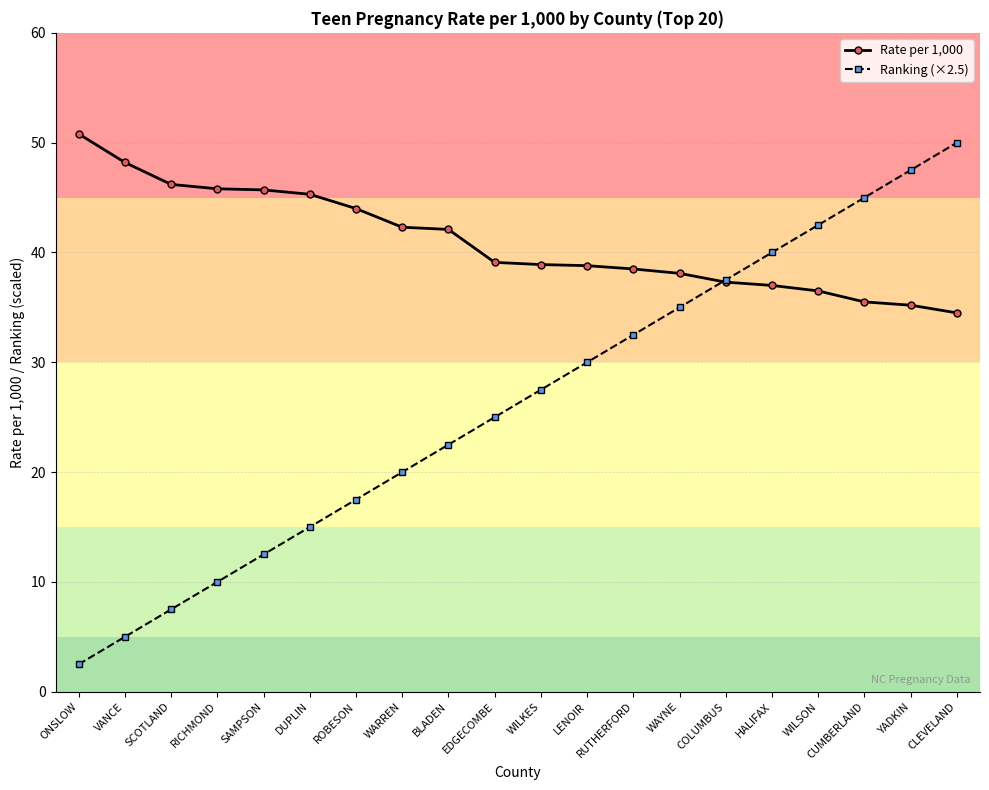

The value of Rate per 1,000 at RICHMOND is 62.2. True or false?

False